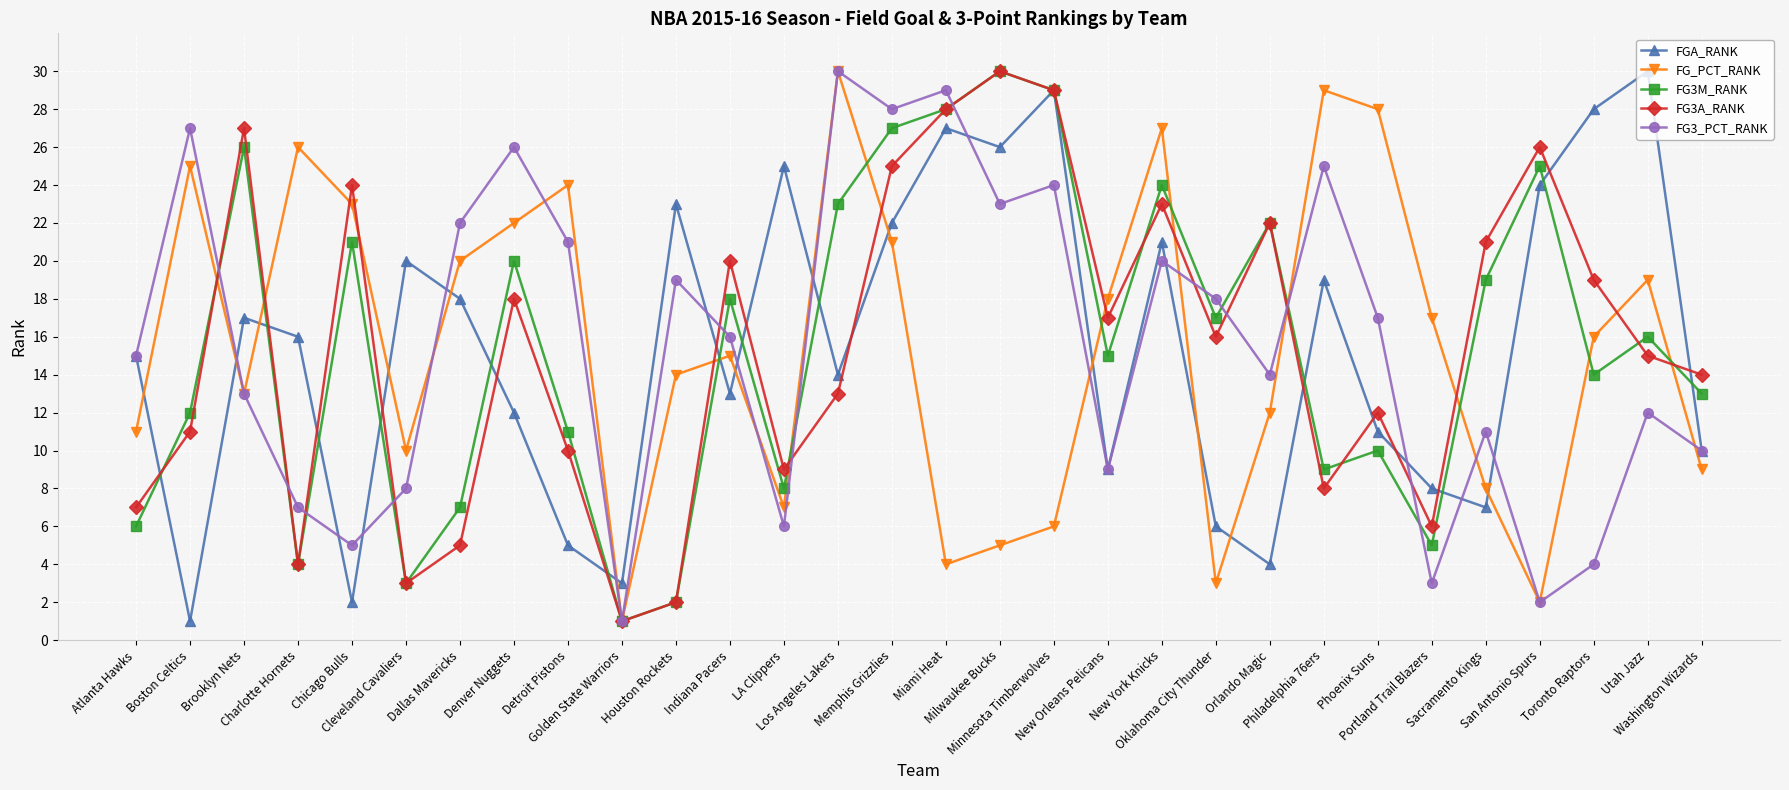

Reading right to left, list all the values displayed in this chart.

FGA_RANK: Washington Wizards=10	Utah Jazz=30	Toronto Raptors=28	San Antonio Spurs=24	Sacramento Kings=7	Portland Trail Blazers=8	Phoenix Suns=11	Philadelphia 76ers=19	Orlando Magic=4	Oklahoma City Thunder=6	New York Knicks=21	New Orleans Pelicans=9	Minnesota Timberwolves=29	Milwaukee Bucks=26	Miami Heat=27	Memphis Grizzlies=22	Los Angeles Lakers=14	LA Clippers=25	Indiana Pacers=13	Houston Rockets=23	Golden State Warriors=3	Detroit Pistons=5	Denver Nuggets=12	Dallas Mavericks=18	Cleveland Cavaliers=20	Chicago Bulls=2	Charlotte Hornets=16	Brooklyn Nets=17	Boston Celtics=1	Atlanta Hawks=15
FG_PCT_RANK: Washington Wizards=9	Utah Jazz=19	Toronto Raptors=16	San Antonio Spurs=2	Sacramento Kings=8	Portland Trail Blazers=17	Phoenix Suns=28	Philadelphia 76ers=29	Orlando Magic=12	Oklahoma City Thunder=3	New York Knicks=27	New Orleans Pelicans=18	Minnesota Timberwolves=6	Milwaukee Bucks=5	Miami Heat=4	Memphis Grizzlies=21	Los Angeles Lakers=30	LA Clippers=7	Indiana Pacers=15	Houston Rockets=14	Golden State Warriors=1	Detroit Pistons=24	Denver Nuggets=22	Dallas Mavericks=20	Cleveland Cavaliers=10	Chicago Bulls=23	Charlotte Hornets=26	Brooklyn Nets=13	Boston Celtics=25	Atlanta Hawks=11
FG3M_RANK: Washington Wizards=13	Utah Jazz=16	Toronto Raptors=14	San Antonio Spurs=25	Sacramento Kings=19	Portland Trail Blazers=5	Phoenix Suns=10	Philadelphia 76ers=9	Orlando Magic=22	Oklahoma City Thunder=17	New York Knicks=24	New Orleans Pelicans=15	Minnesota Timberwolves=29	Milwaukee Bucks=30	Miami Heat=28	Memphis Grizzlies=27	Los Angeles Lakers=23	LA Clippers=8	Indiana Pacers=18	Houston Rockets=2	Golden State Warriors=1	Detroit Pistons=11	Denver Nuggets=20	Dallas Mavericks=7	Cleveland Cavaliers=3	Chicago Bulls=21	Charlotte Hornets=4	Brooklyn Nets=26	Boston Celtics=12	Atlanta Hawks=6
FG3A_RANK: Washington Wizards=14	Utah Jazz=15	Toronto Raptors=19	San Antonio Spurs=26	Sacramento Kings=21	Portland Trail Blazers=6	Phoenix Suns=12	Philadelphia 76ers=8	Orlando Magic=22	Oklahoma City Thunder=16	New York Knicks=23	New Orleans Pelicans=17	Minnesota Timberwolves=29	Milwaukee Bucks=30	Miami Heat=28	Memphis Grizzlies=25	Los Angeles Lakers=13	LA Clippers=9	Indiana Pacers=20	Houston Rockets=2	Golden State Warriors=1	Detroit Pistons=10	Denver Nuggets=18	Dallas Mavericks=5	Cleveland Cavaliers=3	Chicago Bulls=24	Charlotte Hornets=4	Brooklyn Nets=27	Boston Celtics=11	Atlanta Hawks=7
FG3_PCT_RANK: Washington Wizards=10	Utah Jazz=12	Toronto Raptors=4	San Antonio Spurs=2	Sacramento Kings=11	Portland Trail Blazers=3	Phoenix Suns=17	Philadelphia 76ers=25	Orlando Magic=14	Oklahoma City Thunder=18	New York Knicks=20	New Orleans Pelicans=9	Minnesota Timberwolves=24	Milwaukee Bucks=23	Miami Heat=29	Memphis Grizzlies=28	Los Angeles Lakers=30	LA Clippers=6	Indiana Pacers=16	Houston Rockets=19	Golden State Warriors=1	Detroit Pistons=21	Denver Nuggets=26	Dallas Mavericks=22	Cleveland Cavaliers=8	Chicago Bulls=5	Charlotte Hornets=7	Brooklyn Nets=13	Boston Celtics=27	Atlanta Hawks=15